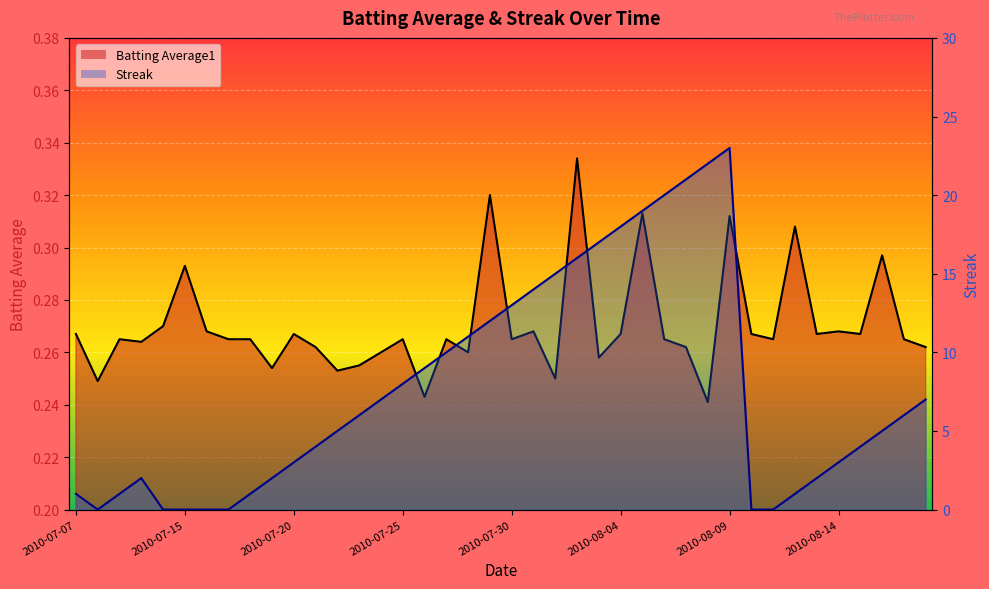

True or false: Streak has a value of 13.6 at 2010-08-08.

False